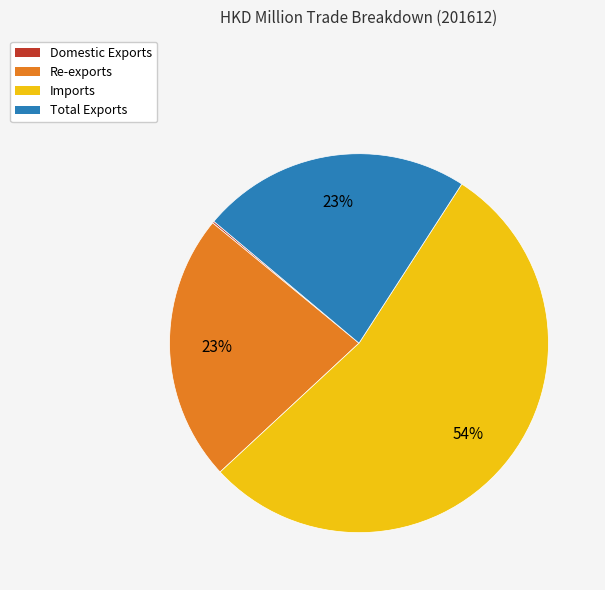

Which category has the biggest portion of the pie?

Imports